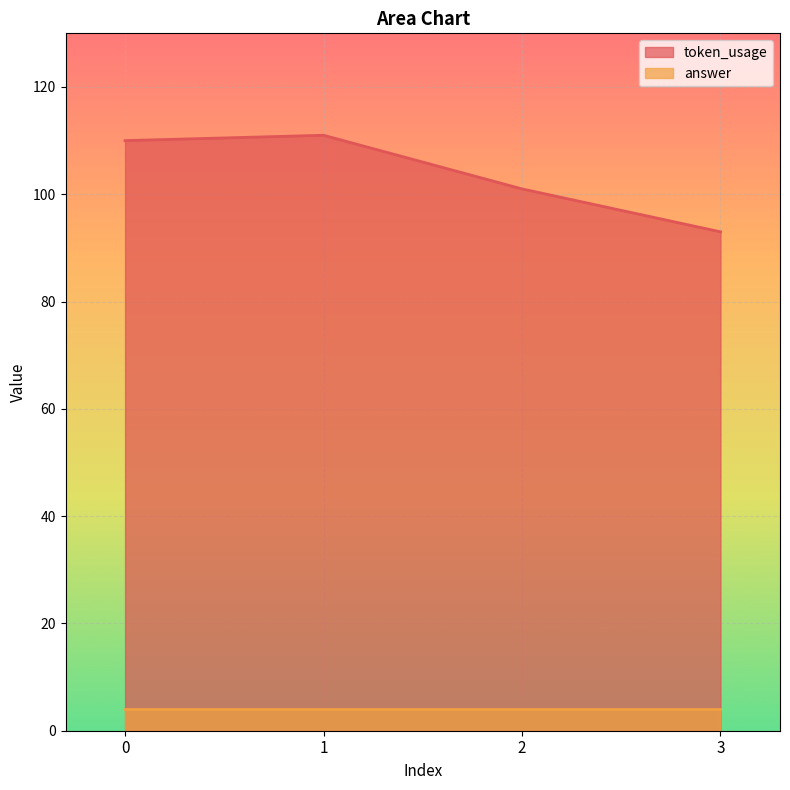

List the labels in order of value, largest first.

1, 0, 2, 3